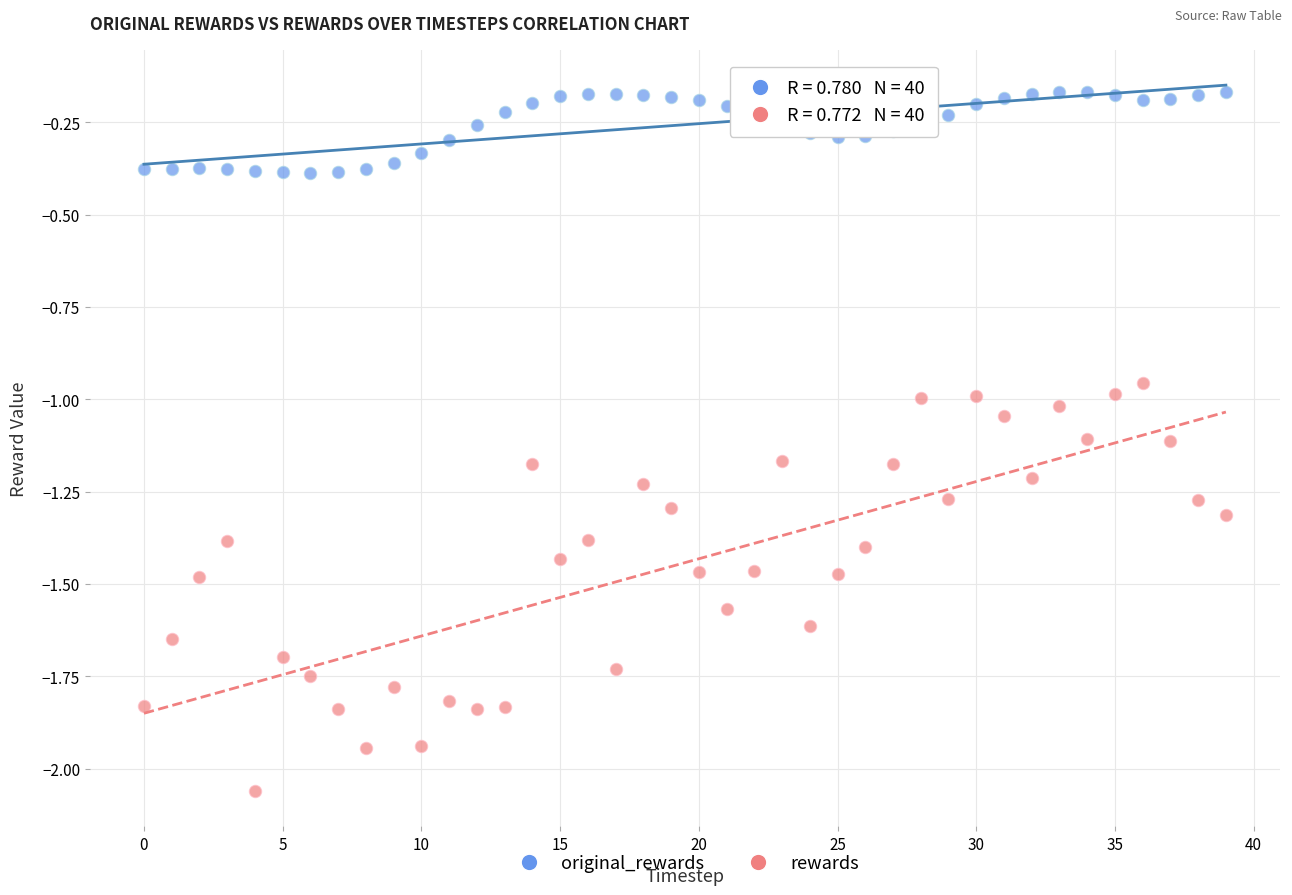

Which series reaches the maximum Y coordinate?

original_rewards